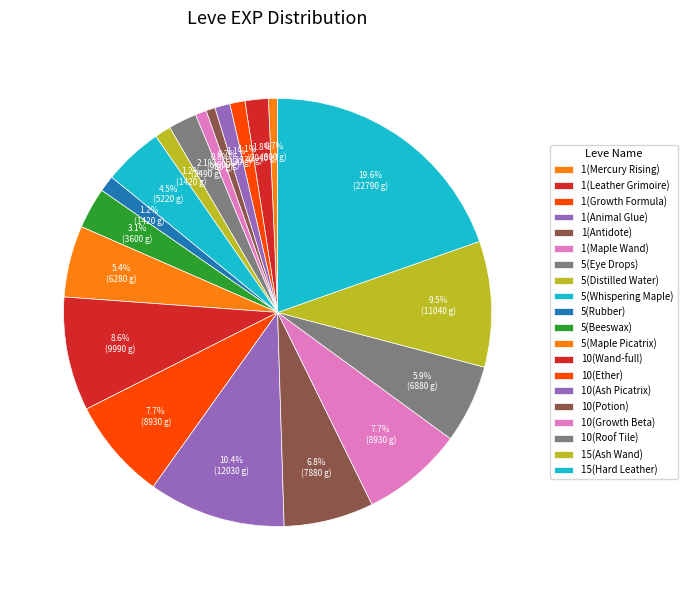

Between 15(Ash Wand) and 5(Maple Picatrix), which is larger?

15(Ash Wand)